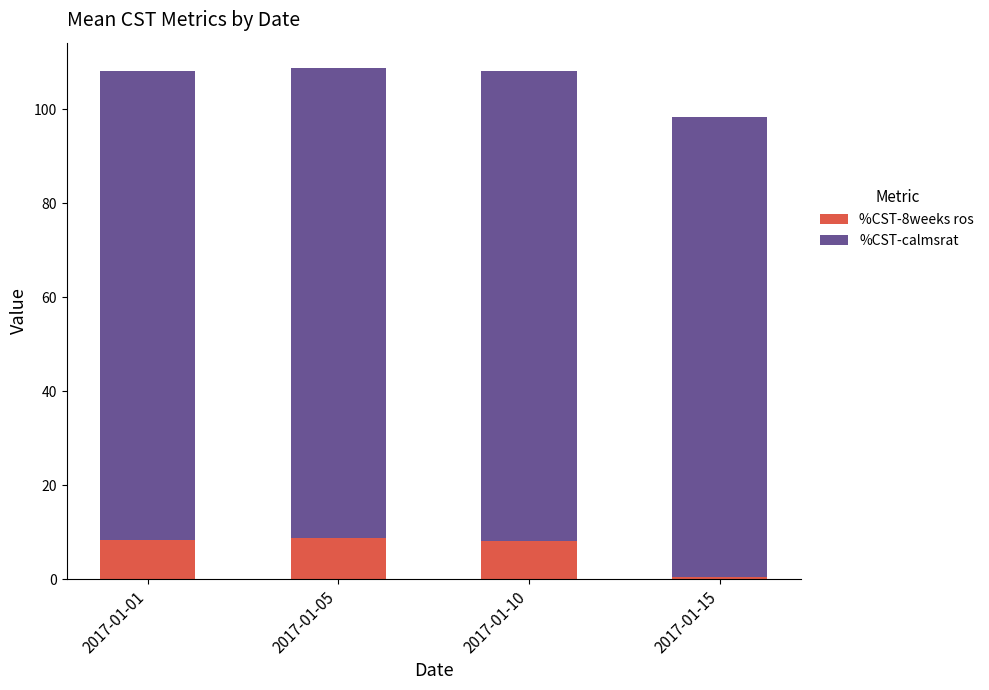

What is the difference between the second highest and minimum values in the %CST-8weeks ros series?

7.8